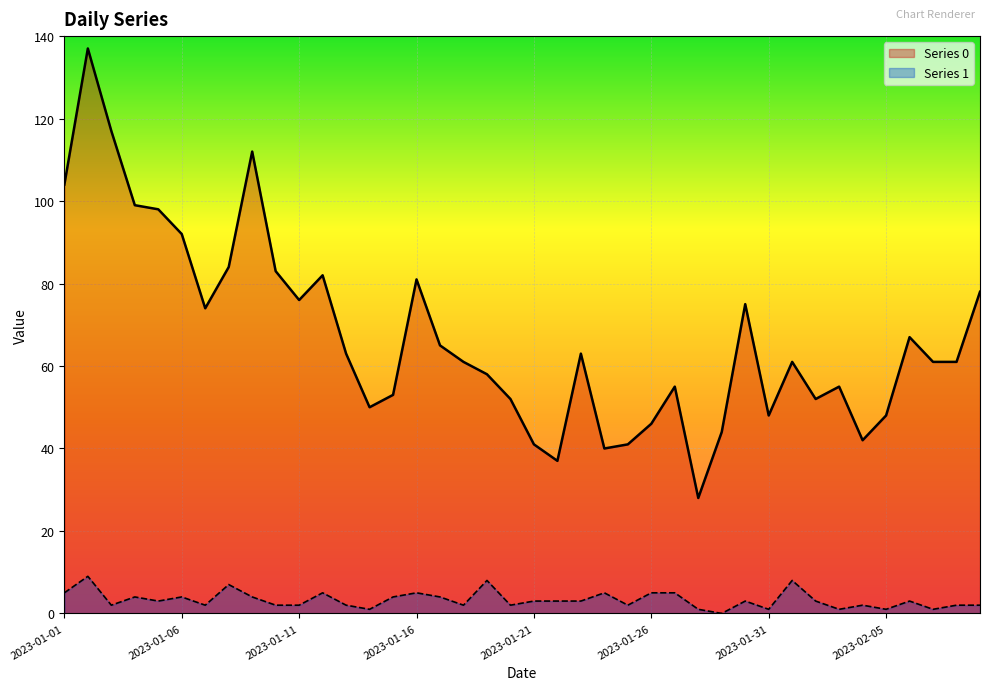

Rank the series at 2023-01-23 from lowest to highest value.

Series 1, Series 0